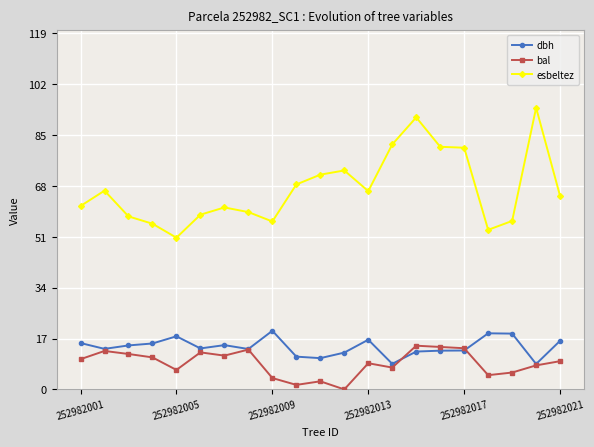

True or false: bal and esbeltez intersect in this chart.

False